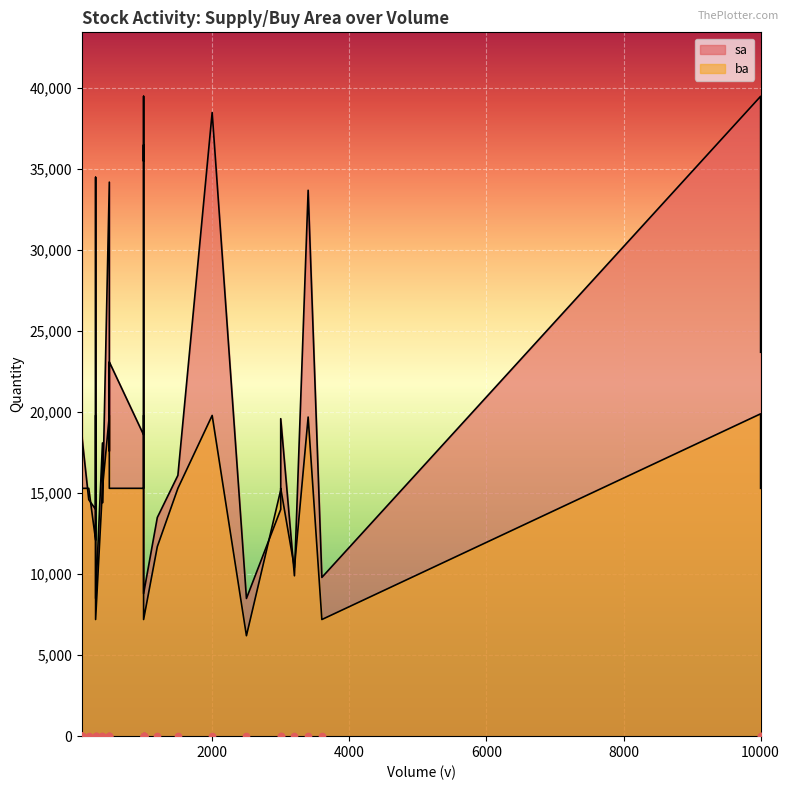

What are all the series names shown in the legend?

sa, ba